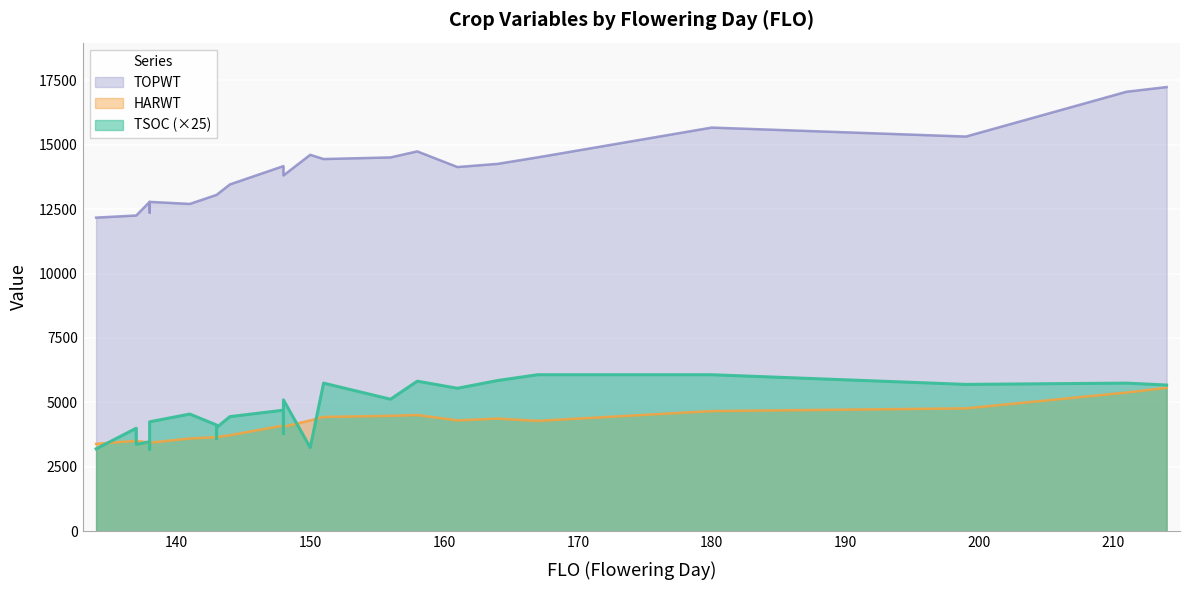

How many categories are shown in the chart?

25